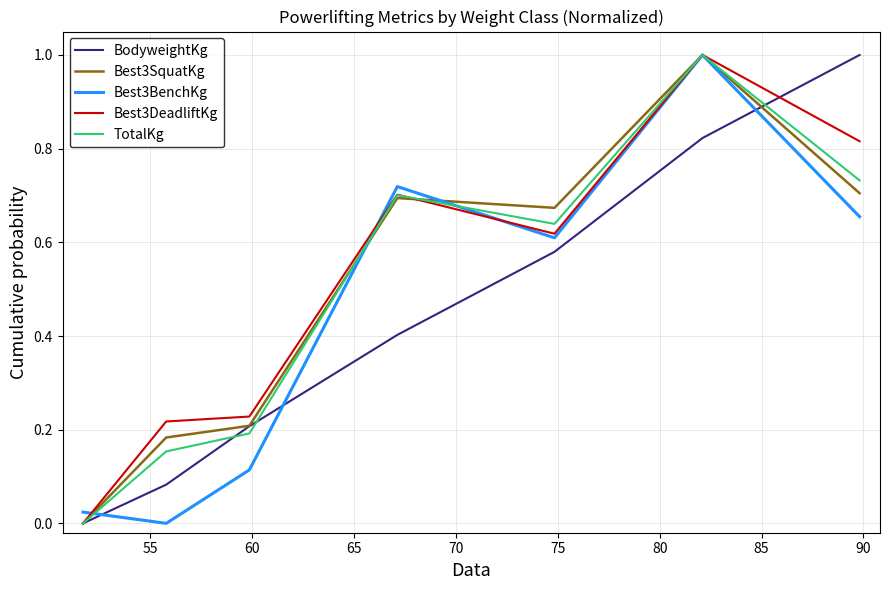

What are all the series names shown in the legend?

BodyweightKg, Best3SquatKg, Best3BenchKg, Best3DeadliftKg, TotalKg